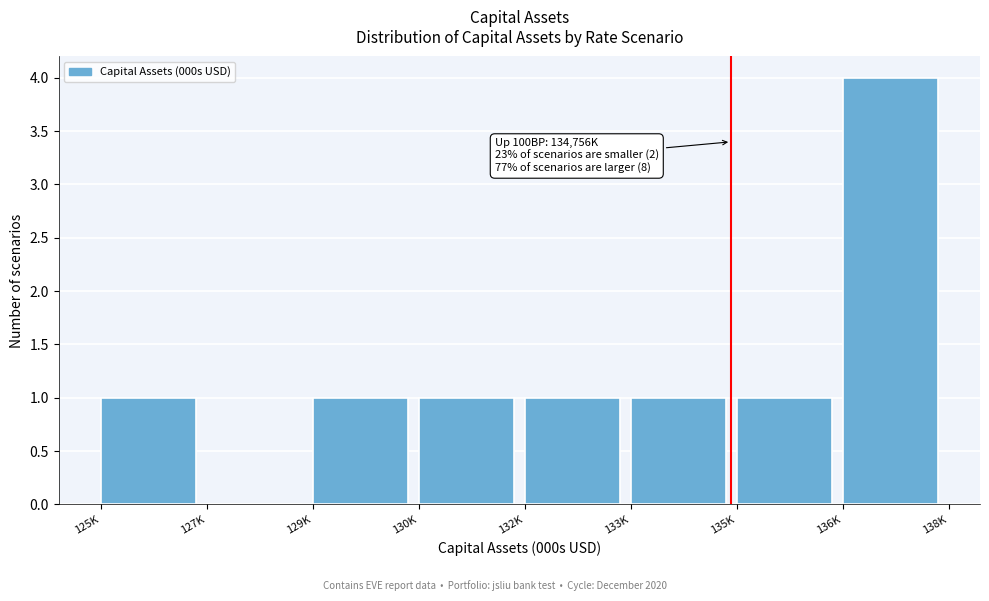

Reading left to right, list all the values displayed in this chart.

125K=1	127K=0	129K=1	130K=1	132K=1	133K=1	135K=1	136K=4